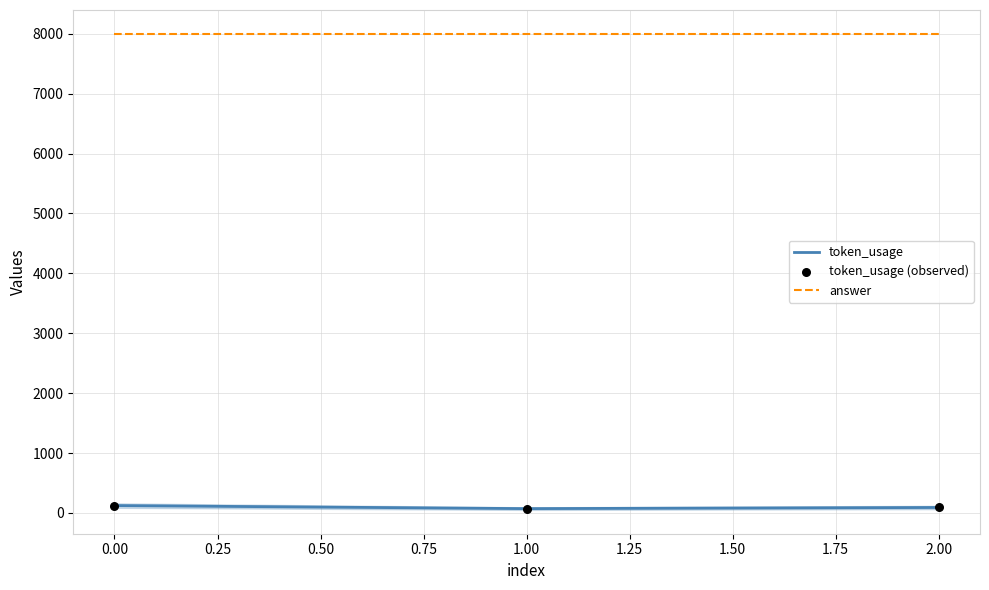

At how many categories does at least one series exceed 3413?

3